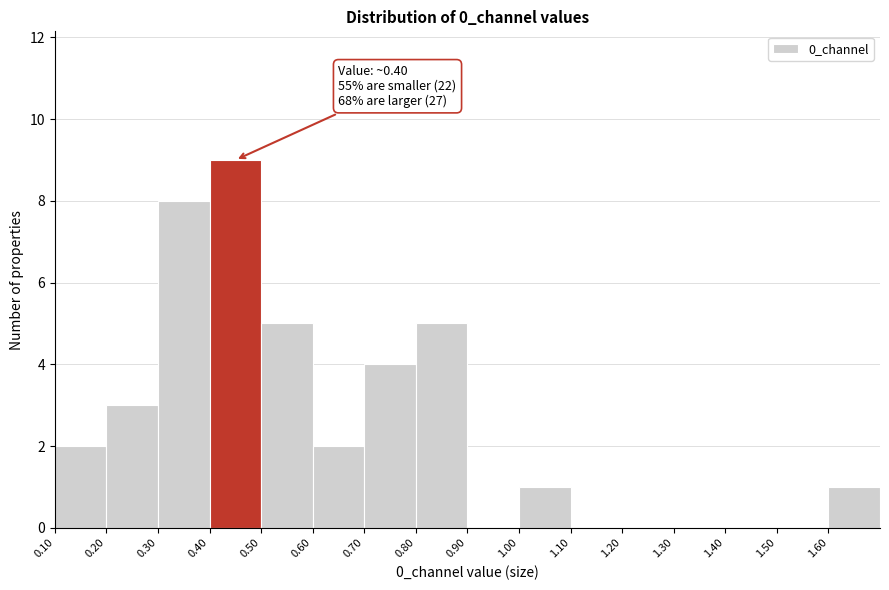

Over which range of the x-axis is the bar tallest?

0.4 to 0.5